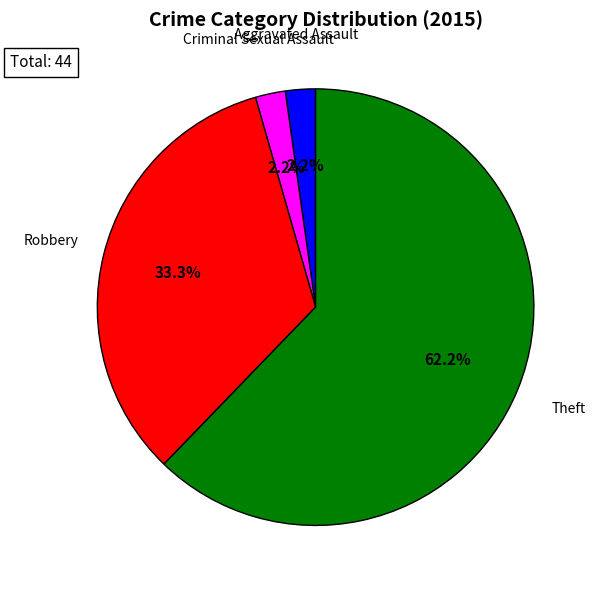

Does any single category account for the majority?

Yes